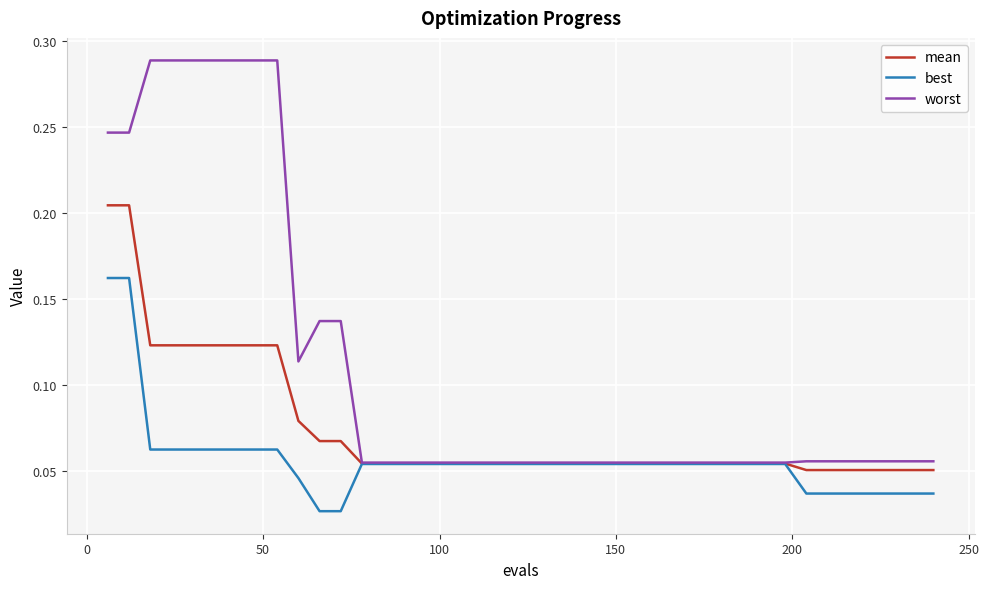

Rank the series by their maximum value, from lowest to highest.

best, mean, worst